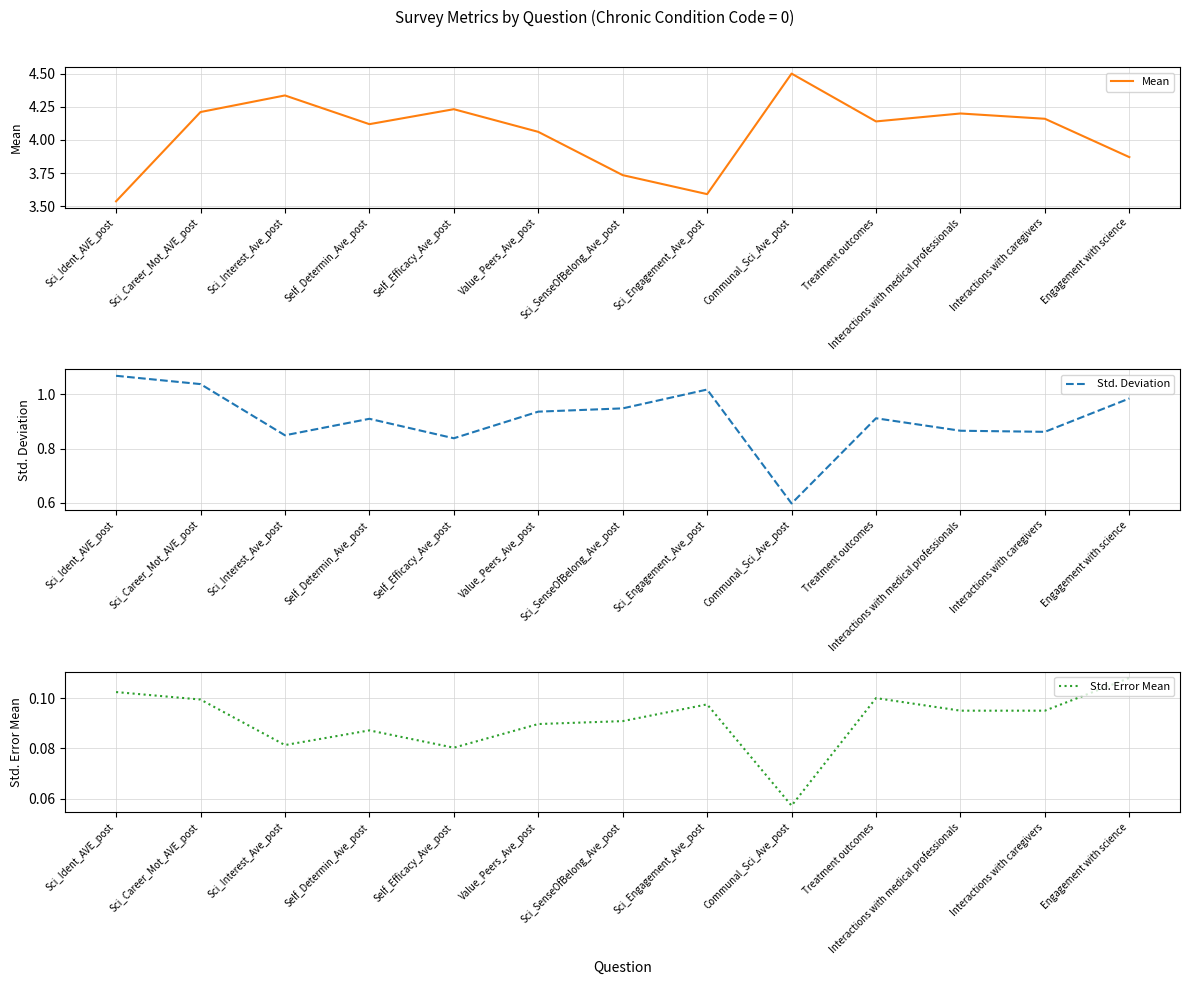

How many interior local valleys does the Std. Error Mean series have?

3